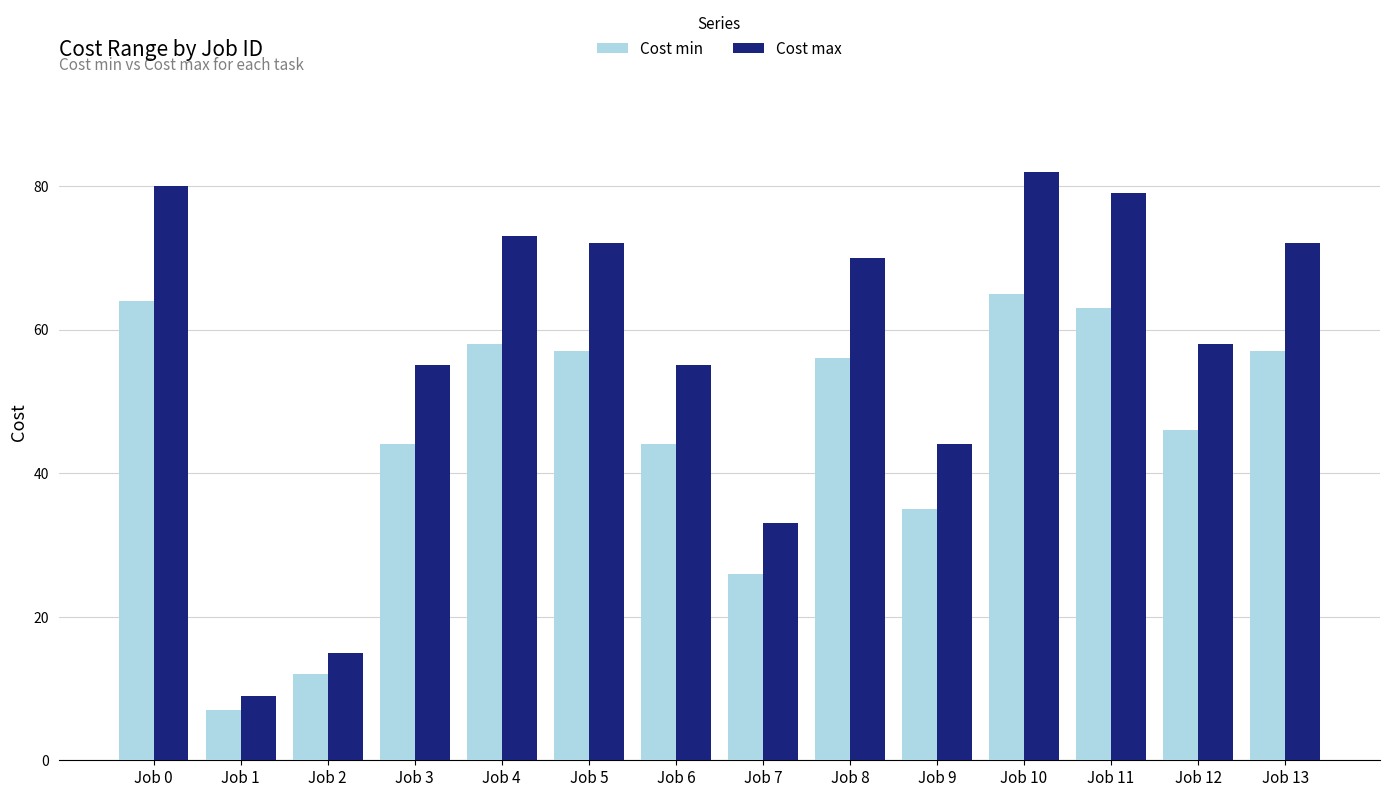

How many data points does each series have?

14